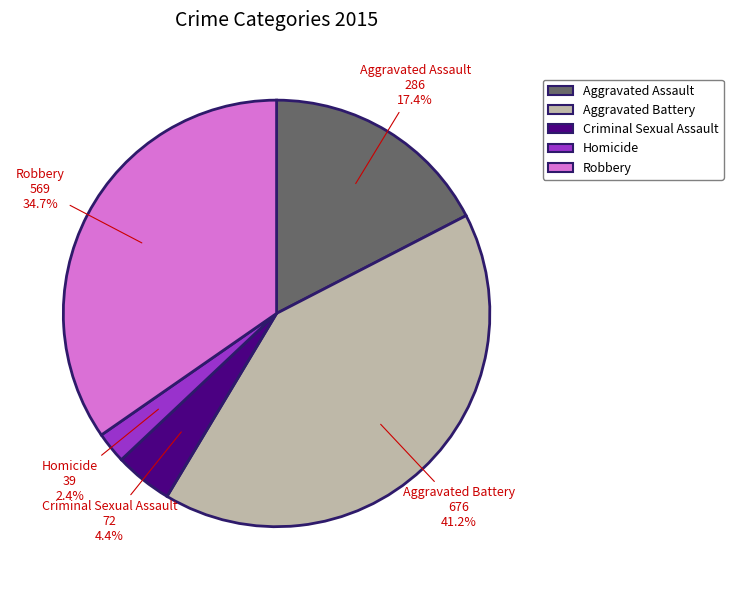

Is there any slice that represents more than half of the pie?

No